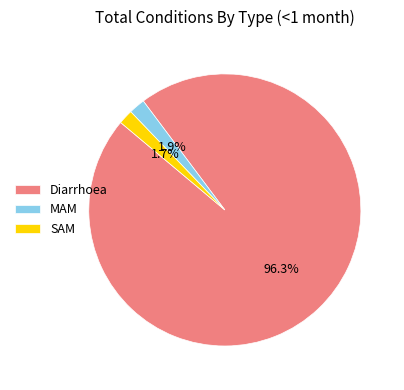

Combined, what portion of the pie is Diarrhoea and MAM?

98.3%